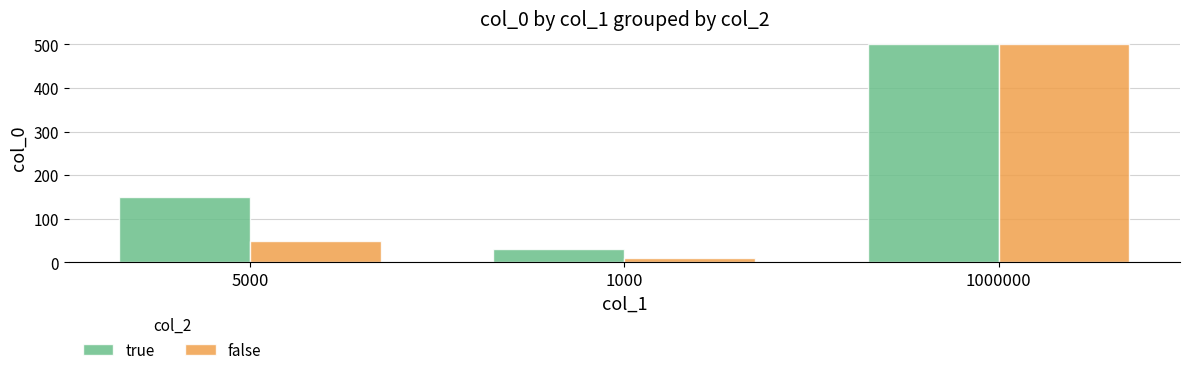

At how many categories does at least one series exceed 356?

1